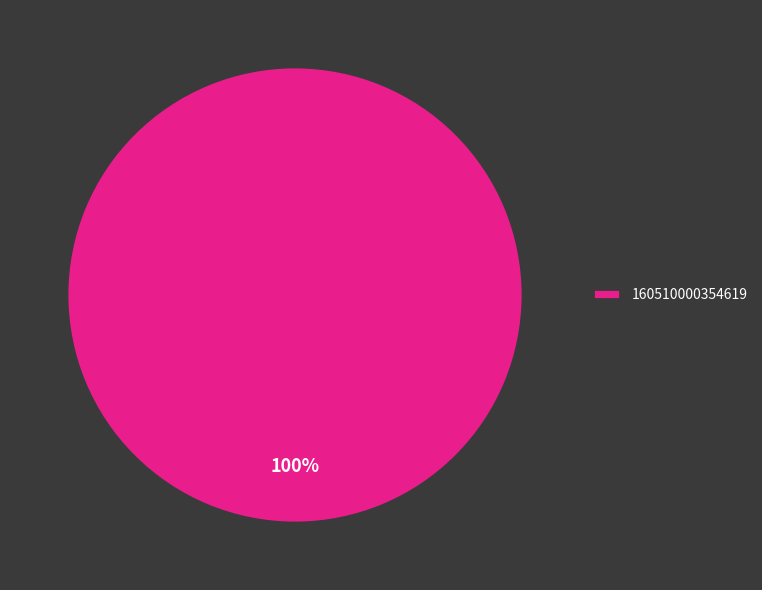

Rank the categories by value from lowest to highest.

160510000354619